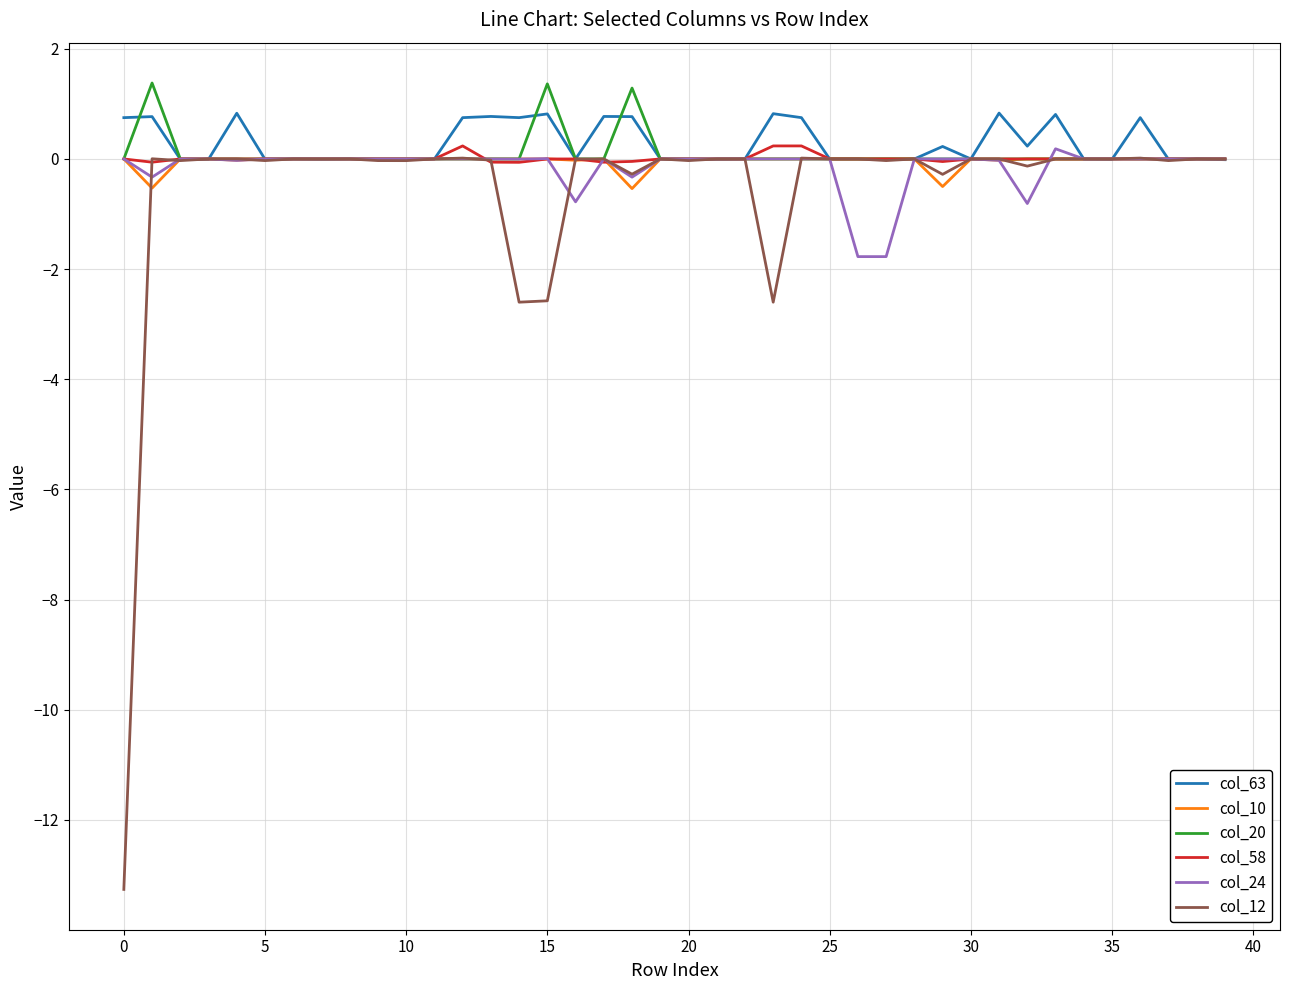

What is the maximum value for col_20?

1.4